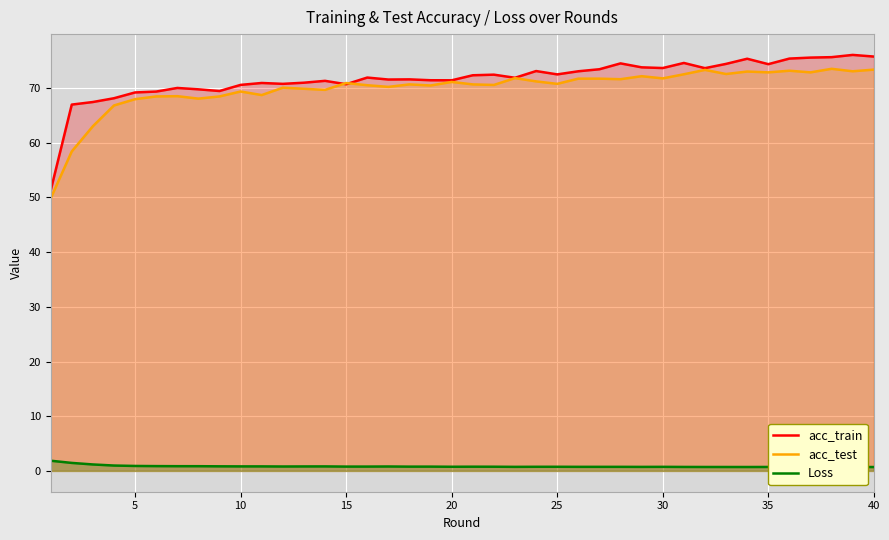

Which series has the largest range (max minus min)?

acc_train